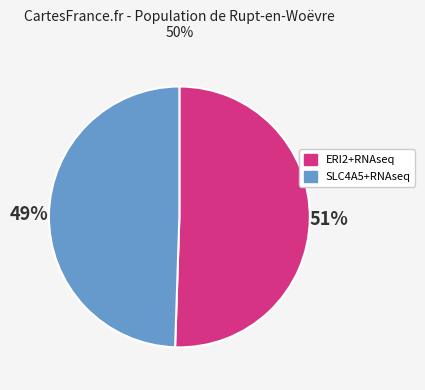

To the nearest percent, what is the average slice percentage?

50%